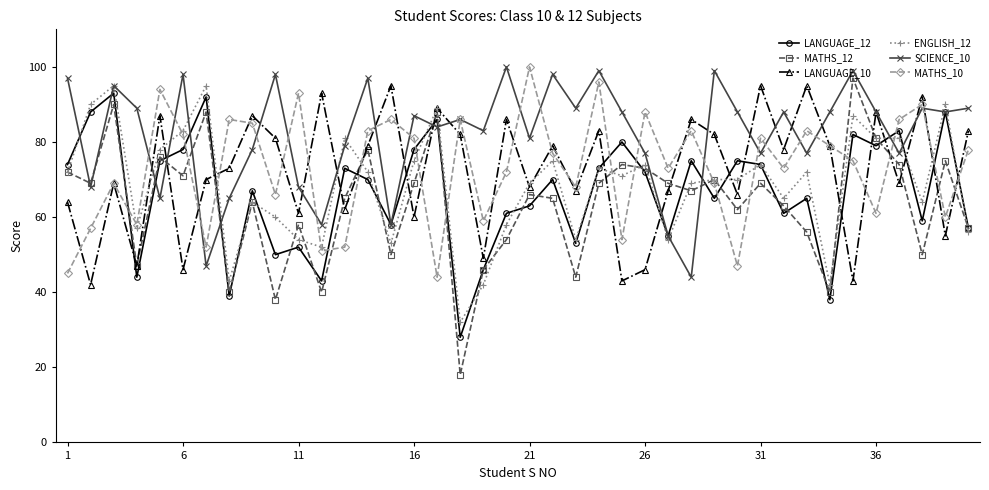

True or false: MATHS_10 has more than 0 points higher than both neighbors.

True